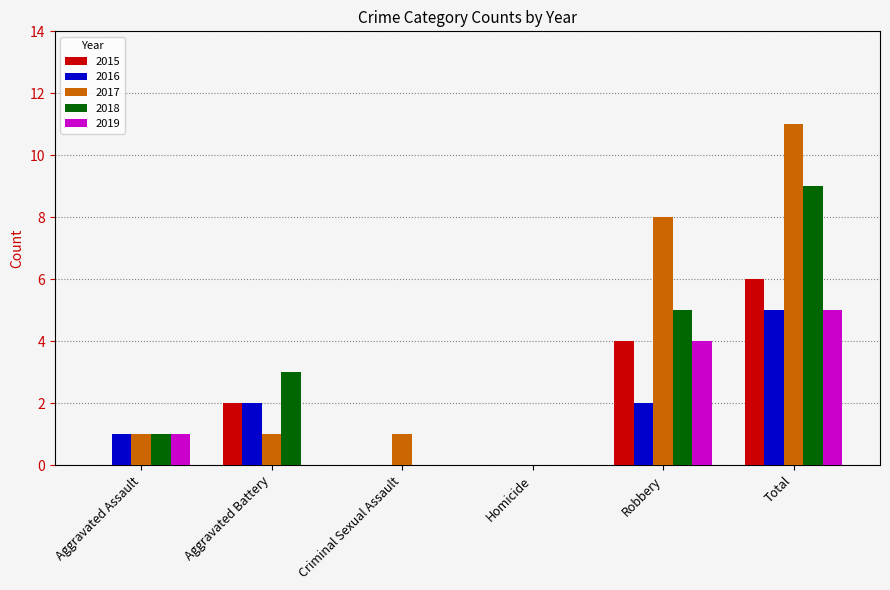

How many groups of bars are there?

6